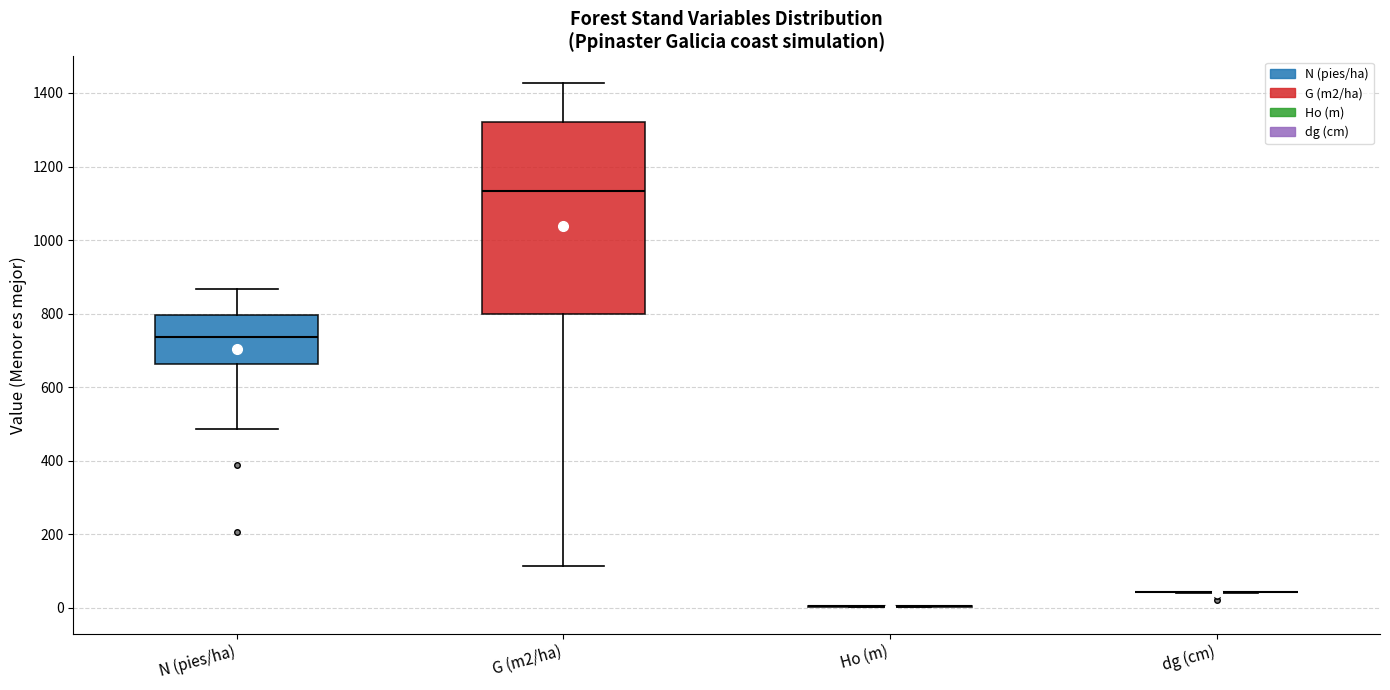

Where does the median line of the box for G (m2/ha) sit on the y-axis? The values are not printed on the chart, so give them approximately, as read against the axis.

1140